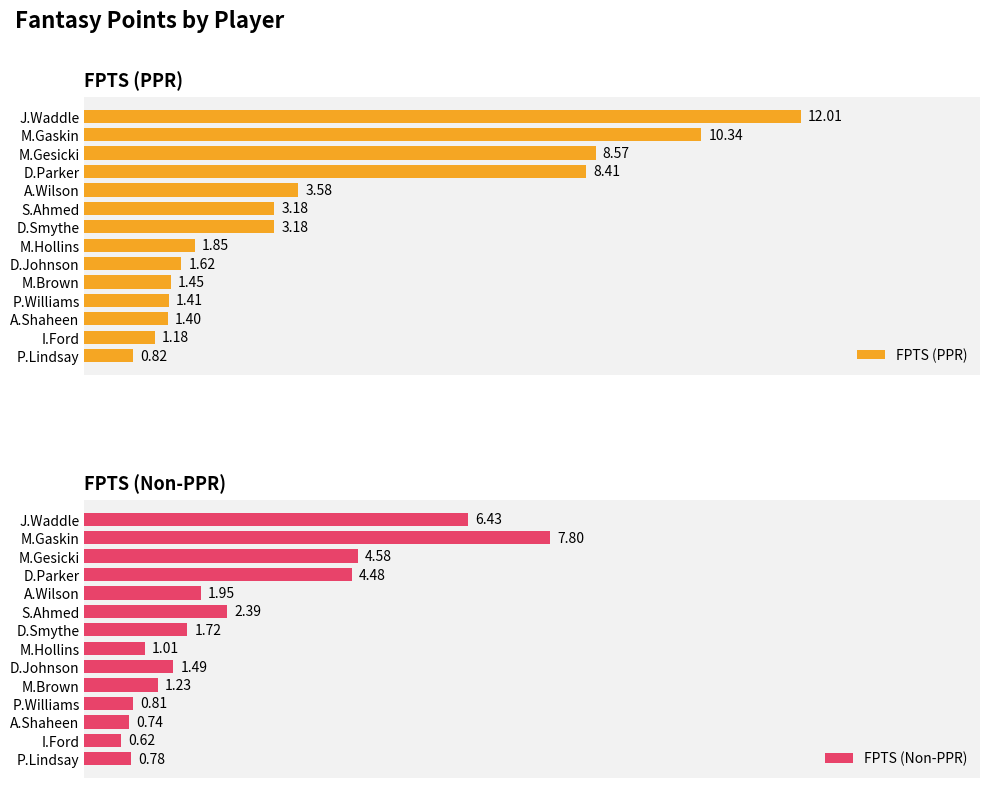

Rank the series by their maximum value, from lowest to highest.

FPTS (Non-PPR), FPTS (PPR)